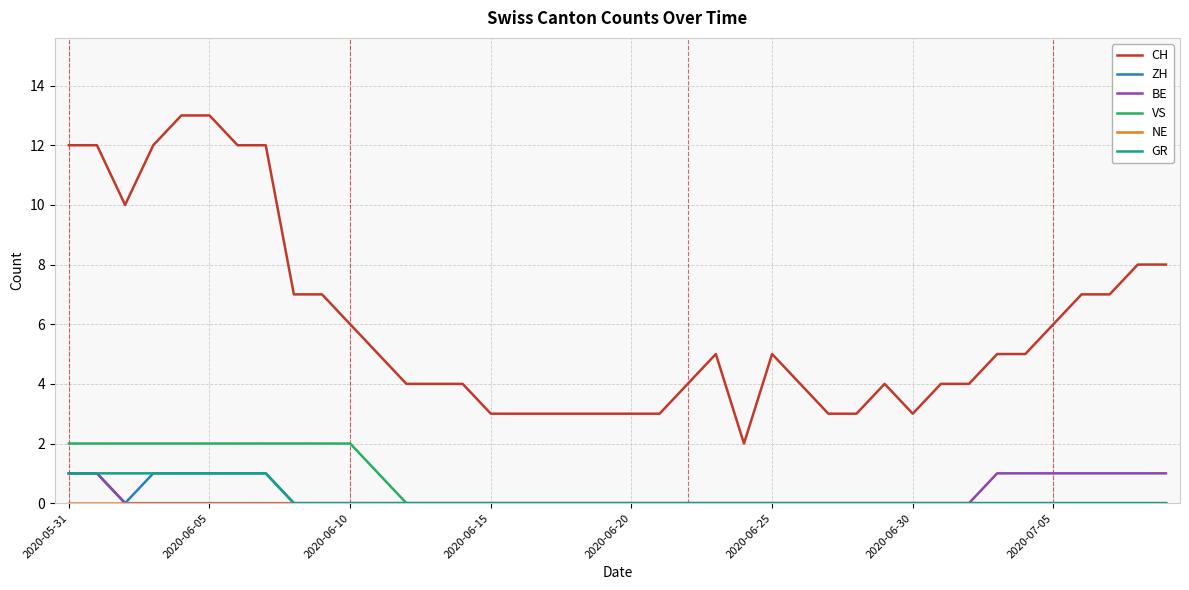

True or false: GR and CH intersect in this chart.

False